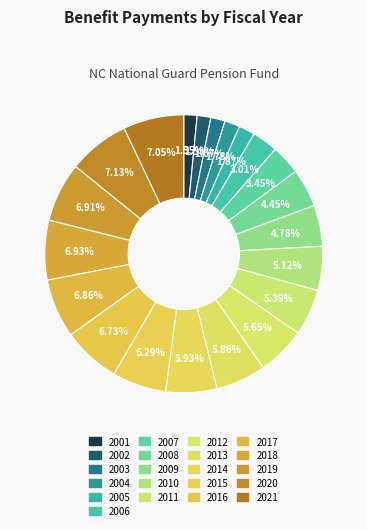

Is it true that 2006 is 1% of the pie?

False